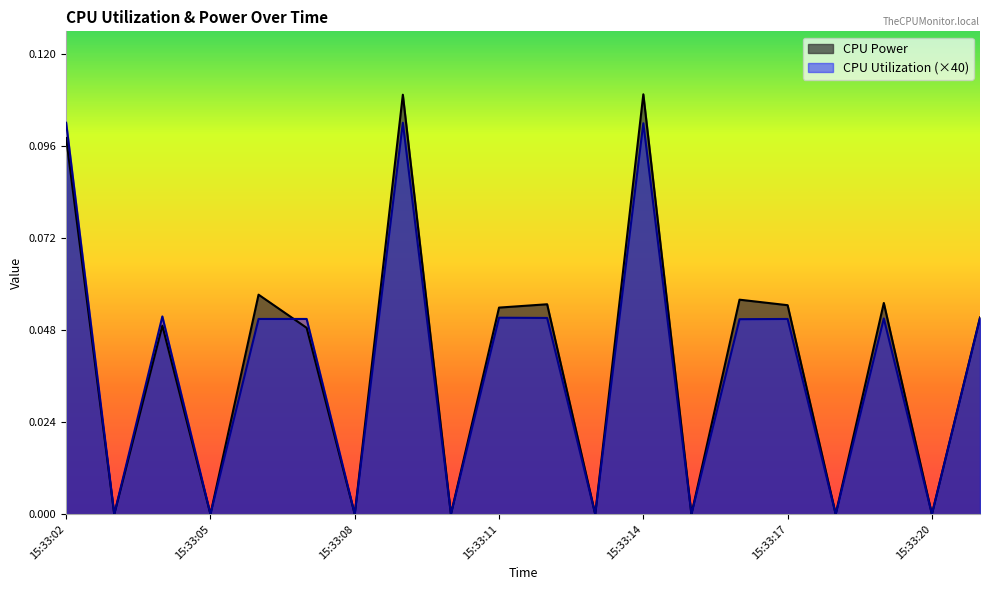

Between which two adjacent categories do CPU Power and CPU Utilization first intersect?

15:33:06 and 15:33:07